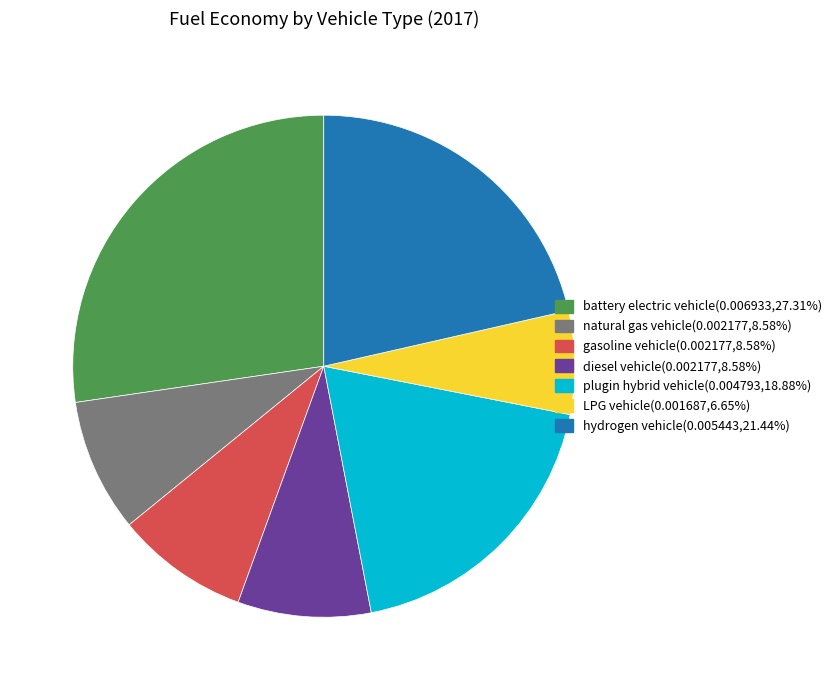

Is there any slice that represents more than half of the pie?

No